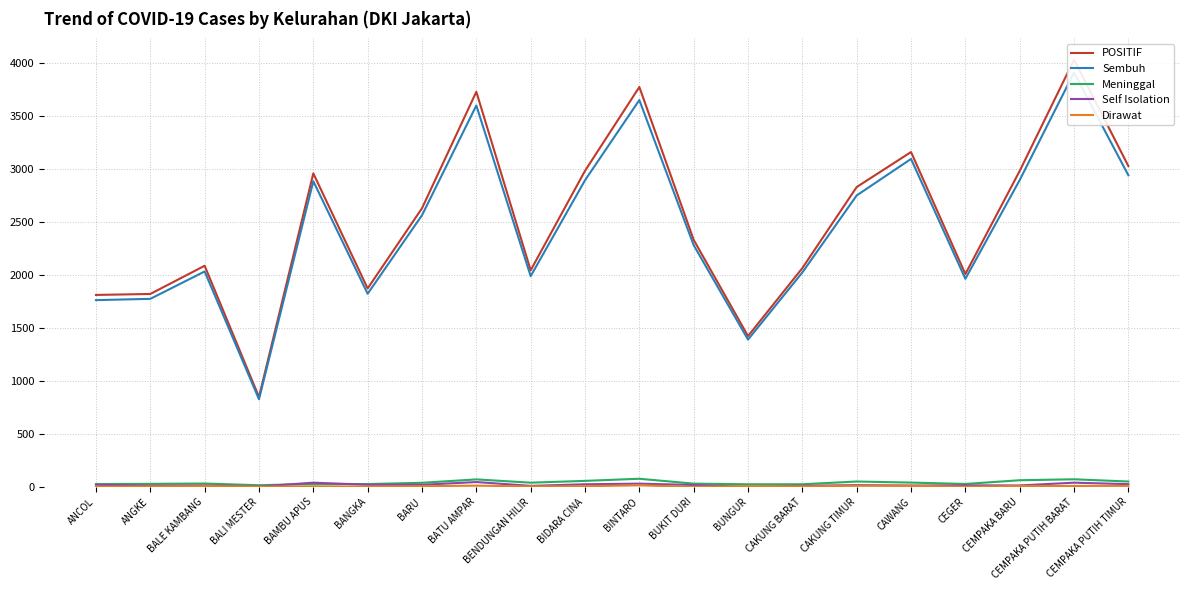

What is the label of the 17th point from the right?

BALI MESTER